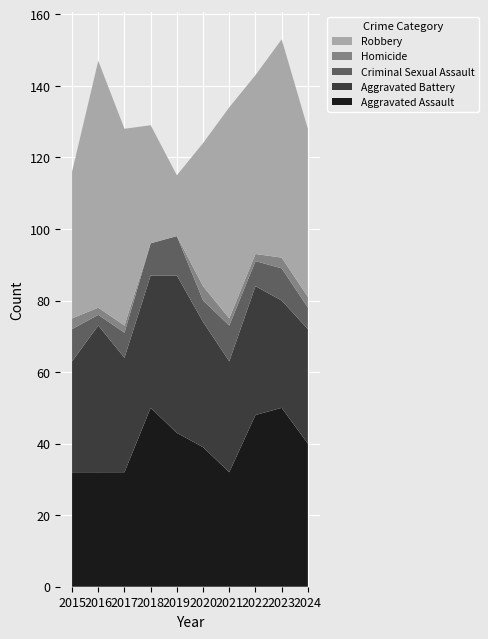

Reading right to left, what are all the values shown in this chart?

Aggravated Assault: 40	50	48	32	39	43	50	32	32	32
Aggravated Battery: 32	30	36	31	35	44	37	32	41	31
Criminal Sexual Assault: 6	9	7	10	6	11	9	7	3	9
Homicide: 3	3	2	2	4	0	0	2	2	3
Robbery: 47	61	50	59	40	17	33	55	69	41